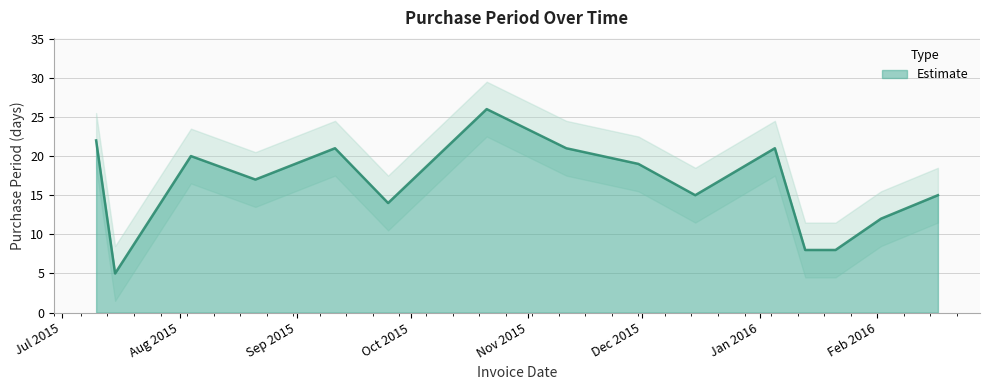

The value at 2015-07-10 is 22. True or false?

True